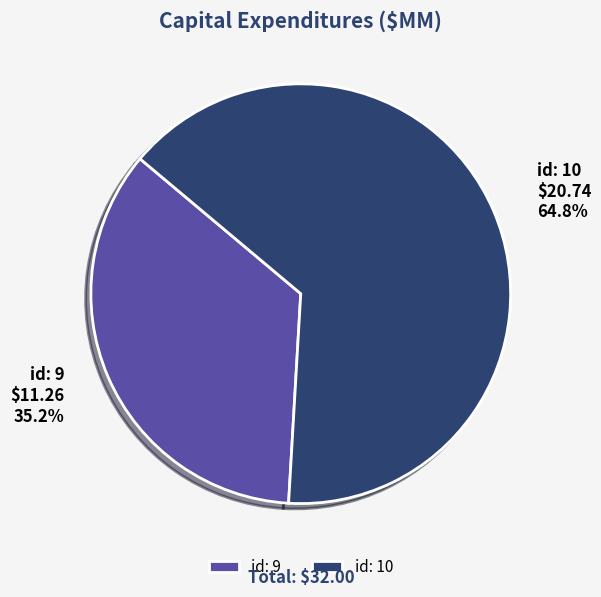

Rank the categories by value from highest to lowest.

id: 10, id: 9